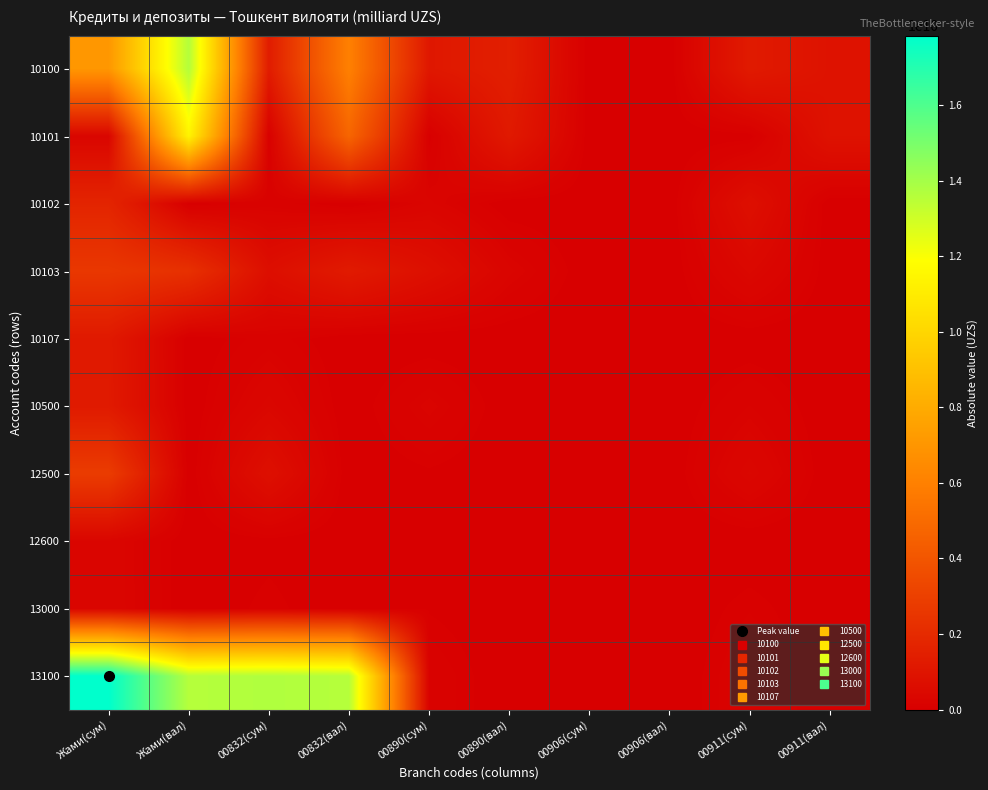

What is the greatest value displayed?

17835338080.2